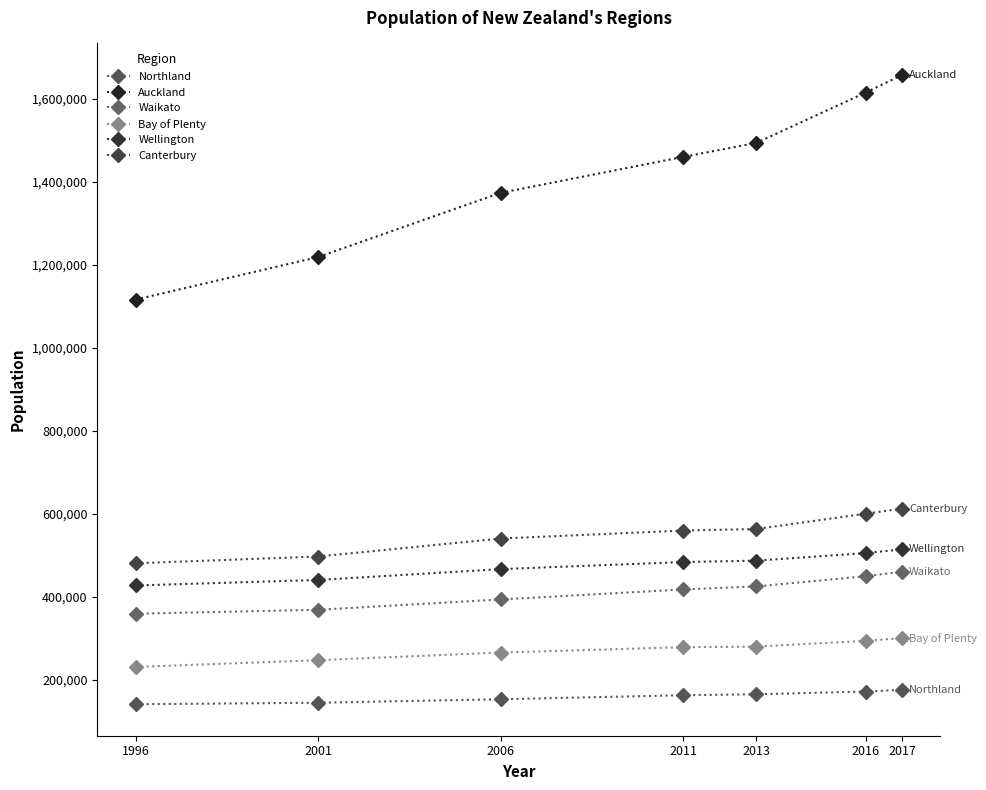

Which series has the largest range (max minus min)?

Auckland